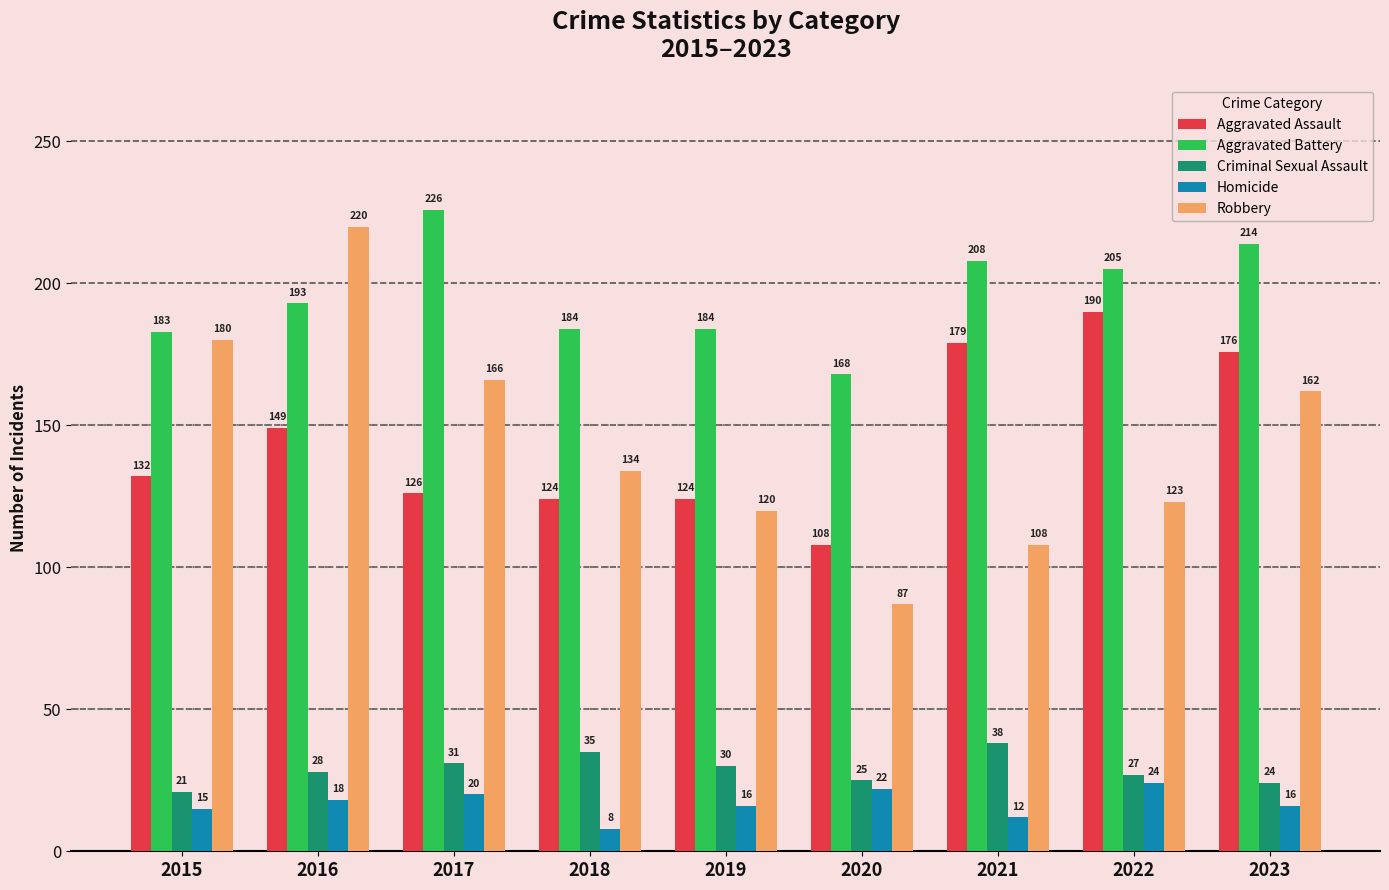

What are all the series names shown in the legend?

Aggravated Assault, Aggravated Battery, Criminal Sexual Assault, Homicide, Robbery